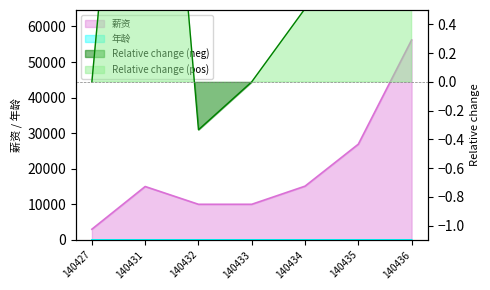

What is the total value across all series at 140436?

56203